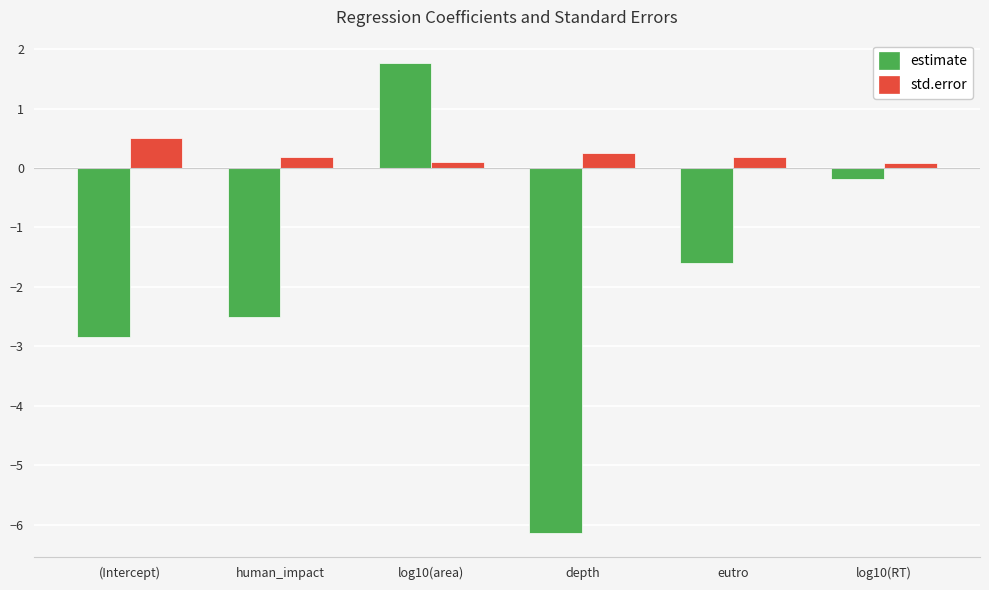

What is the difference between the second highest and second lowest values in the std.error series?

0.2